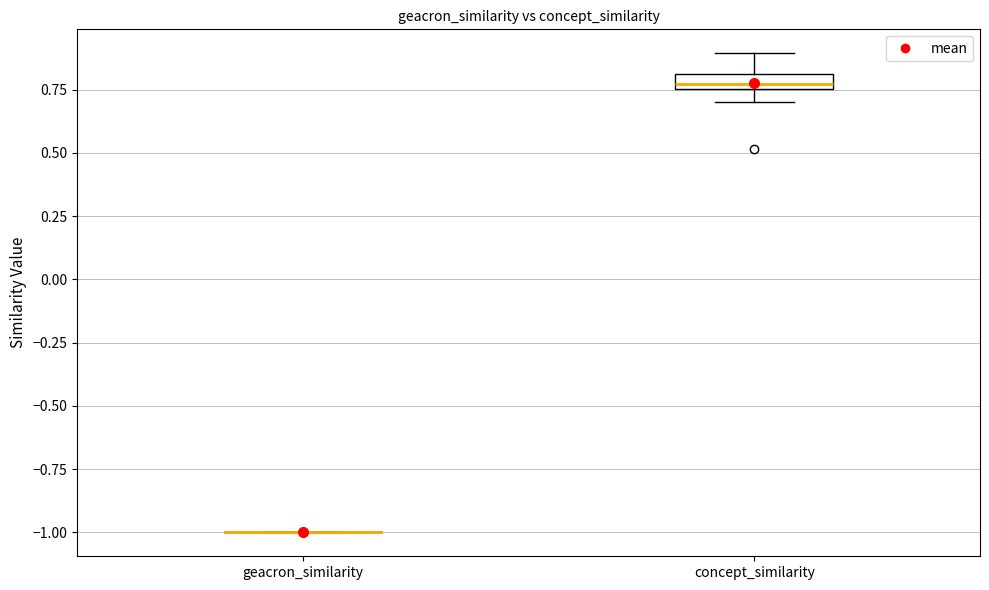

Where is the lower edge of the box for concept_similarity on the y-axis? The values are not printed on the chart, so give them approximately, as read against the axis.

0.75